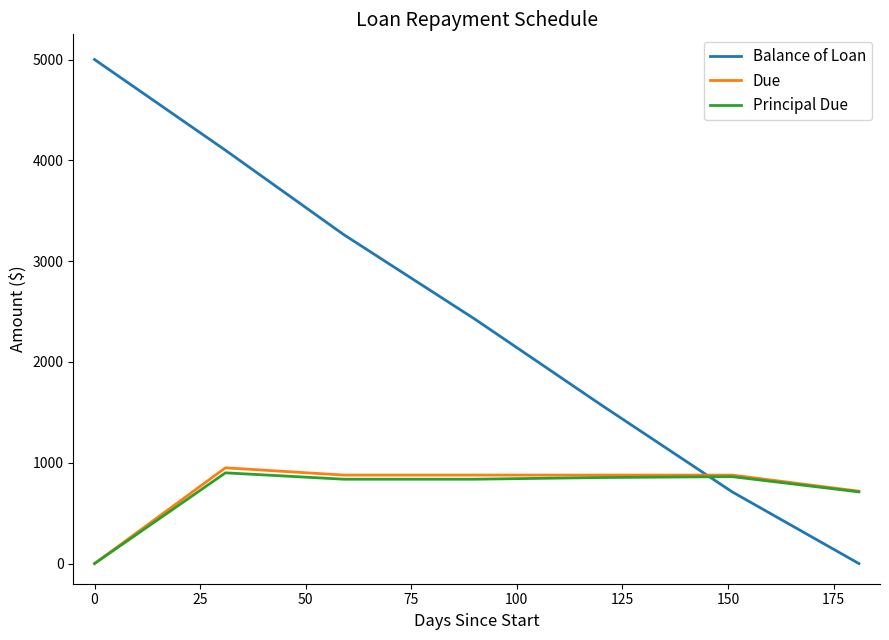

Which series has the largest range (max minus min)?

Balance of Loan